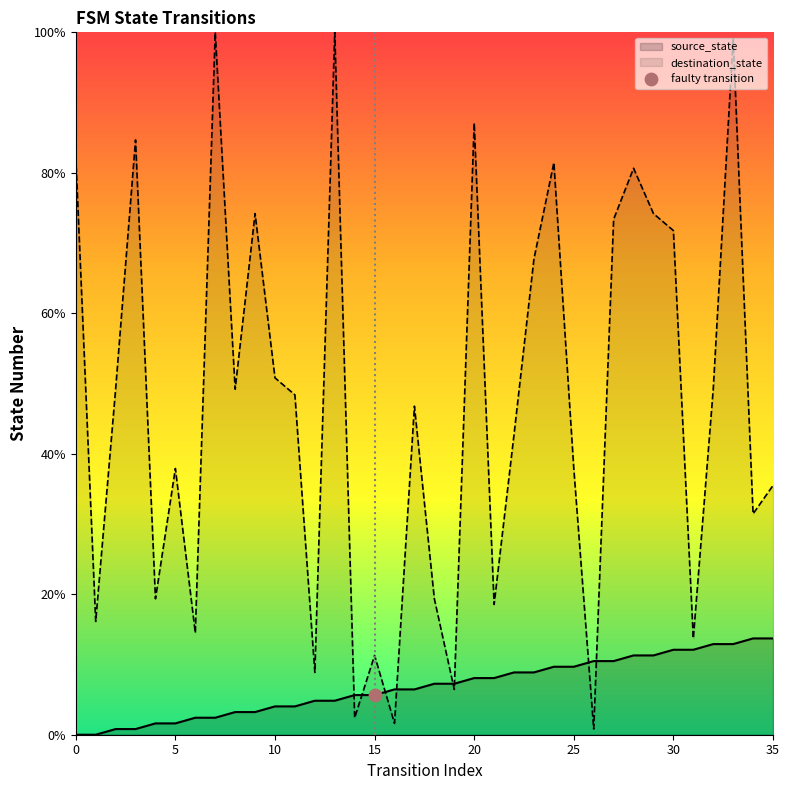

What is the total value across all series at 14?

8.1